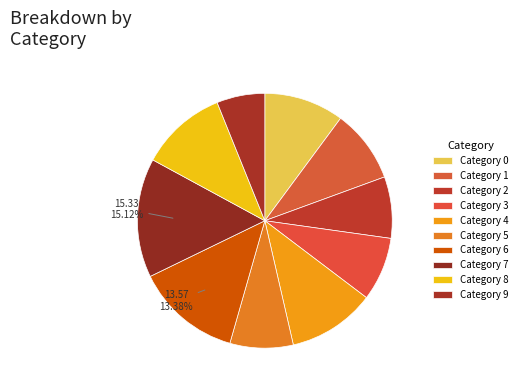

Count the number of slices in the pie.

10